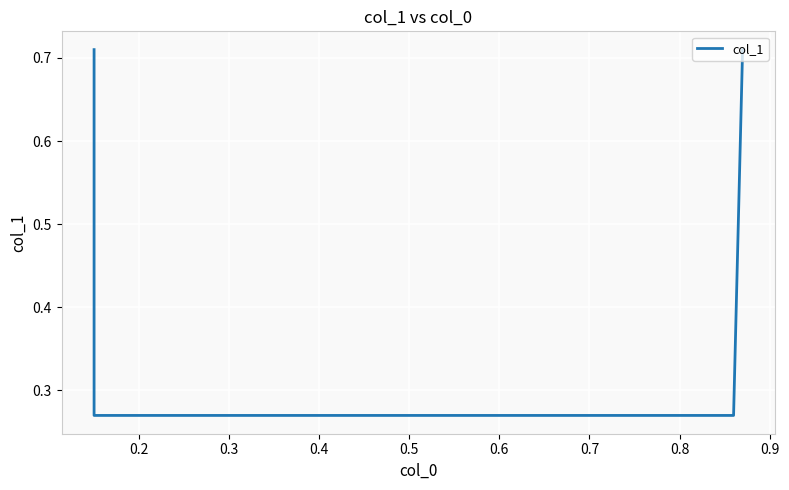

Count the values in the range 0 to 1.

4